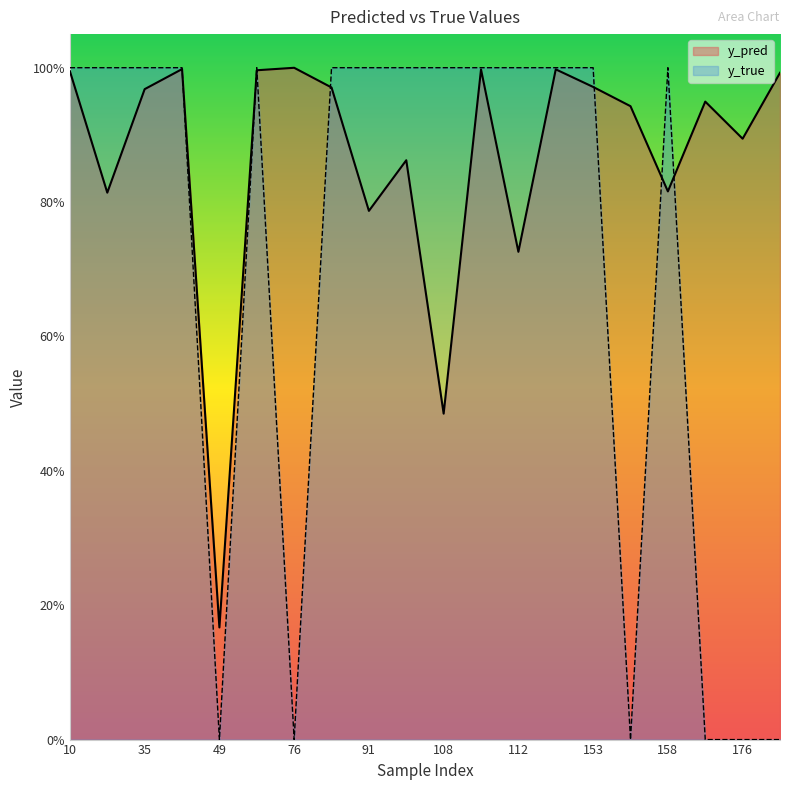

Reading left to right, transcribe all the data shown in this chart.

y_pred: 1.0	0.8	1.0	1.0	0.2	1.0	1.0	1.0	0.8	0.9	0.5	1.0	0.7	1.0	1.0	0.9	0.8	0.9	0.9	1.0
y_true: 1.0	1.0	1.0	1.0	0.0	1.0	0.0	1.0	1.0	1.0	1.0	1.0	1.0	1.0	1.0	0.0	1.0	0.0	0.0	0.0